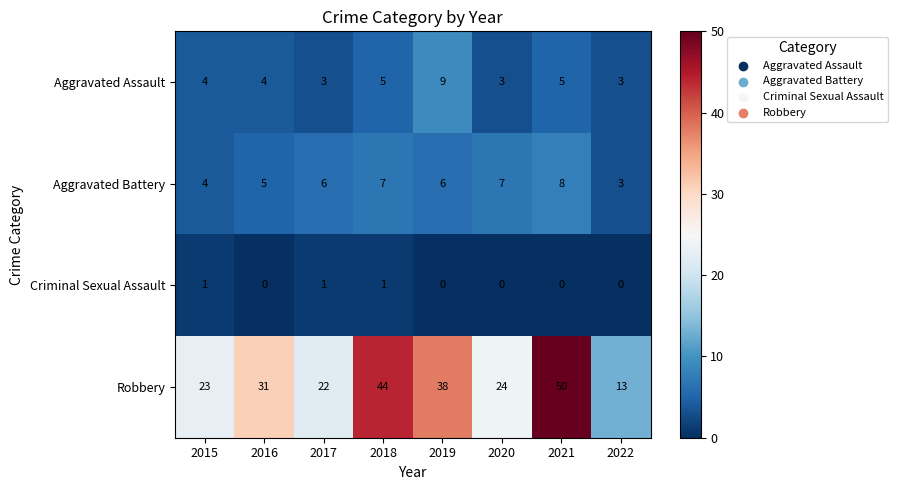

Which series changed the most between 2018 and 2019?

Robbery